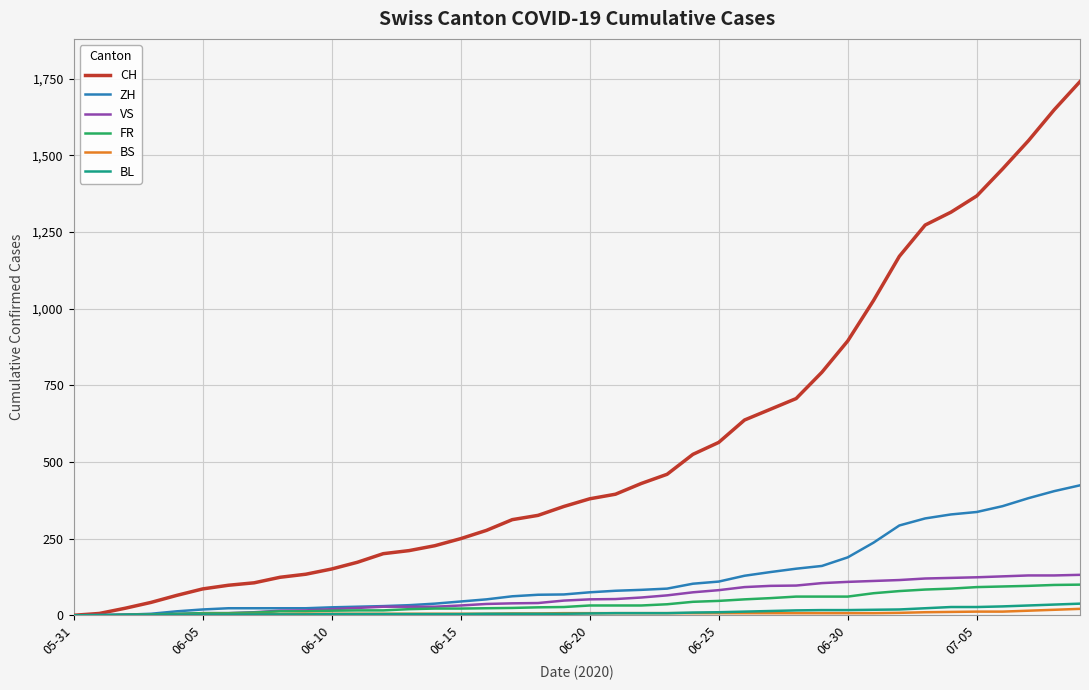

What is the maximum value for BL?

38